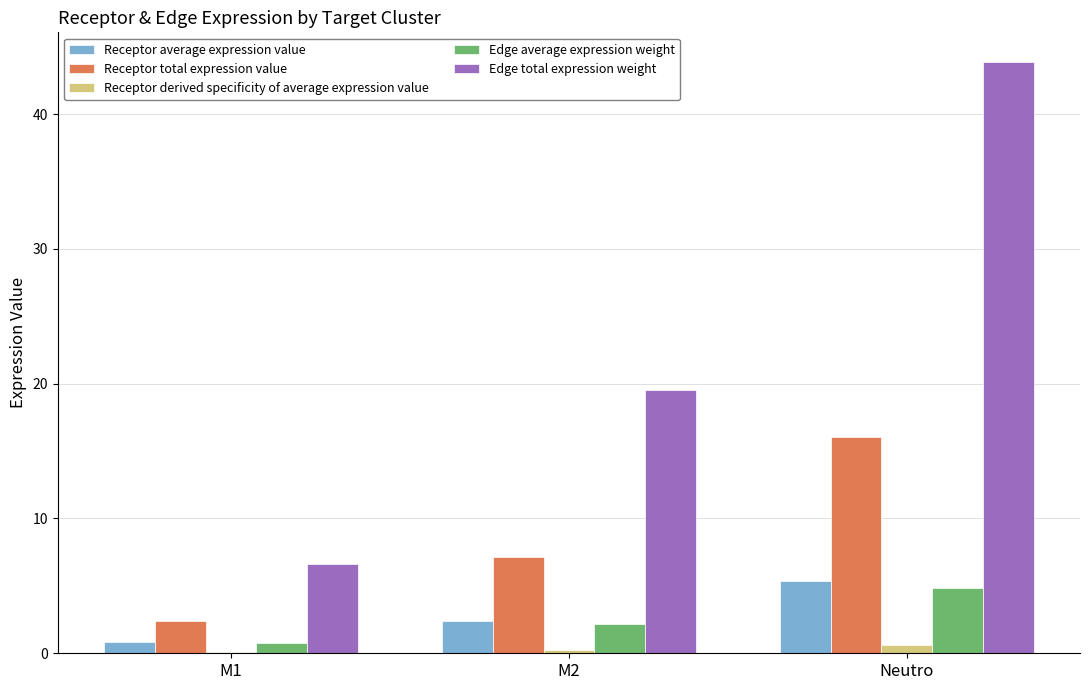

Where is Edge total expression weight nearest to the value 25?

M2